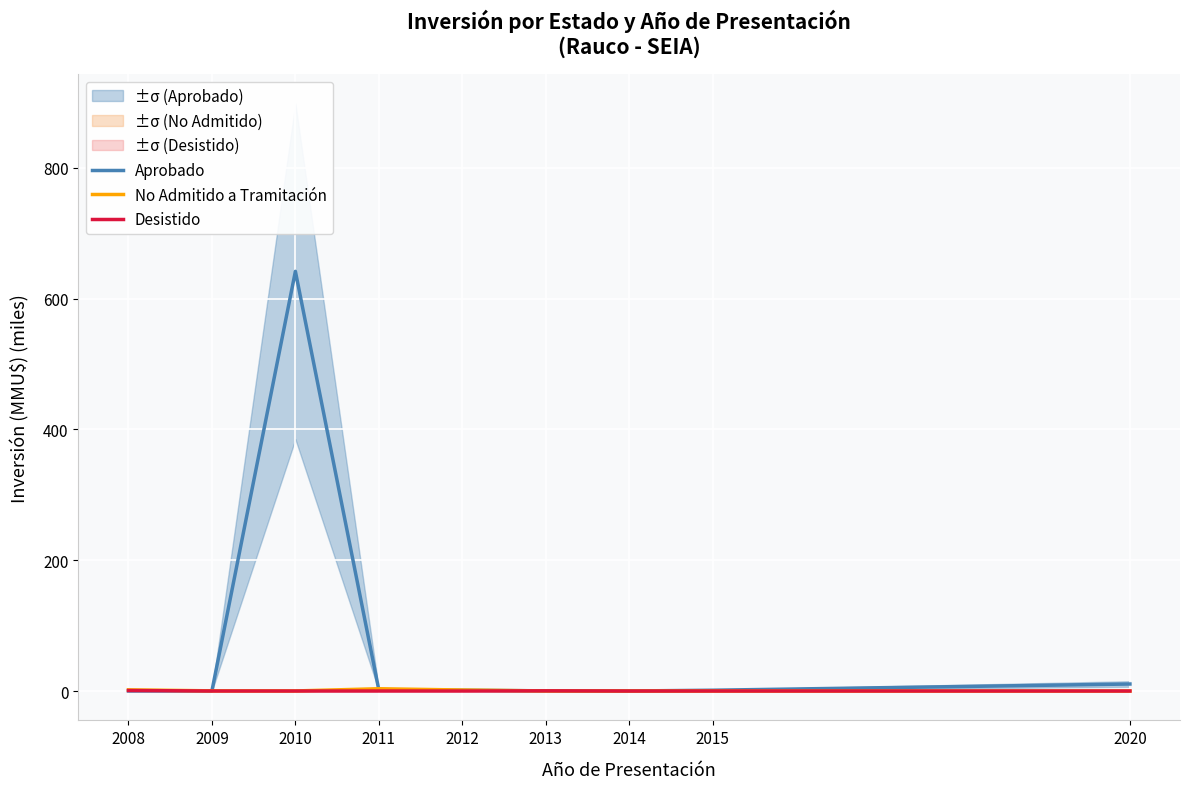

Which series changed the most between 2009 and 2011?

No Admitido a Tramitación